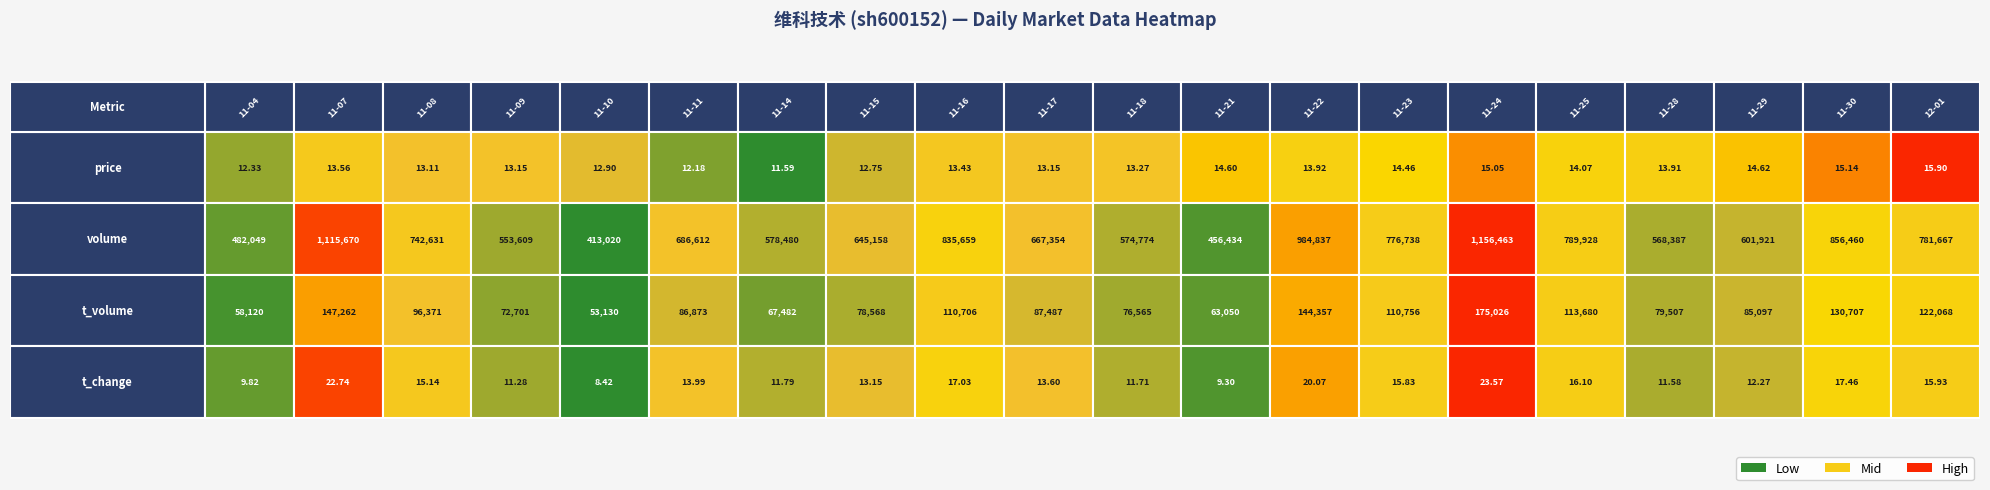

What is the maximum value for 2022-11-18?

574774.0